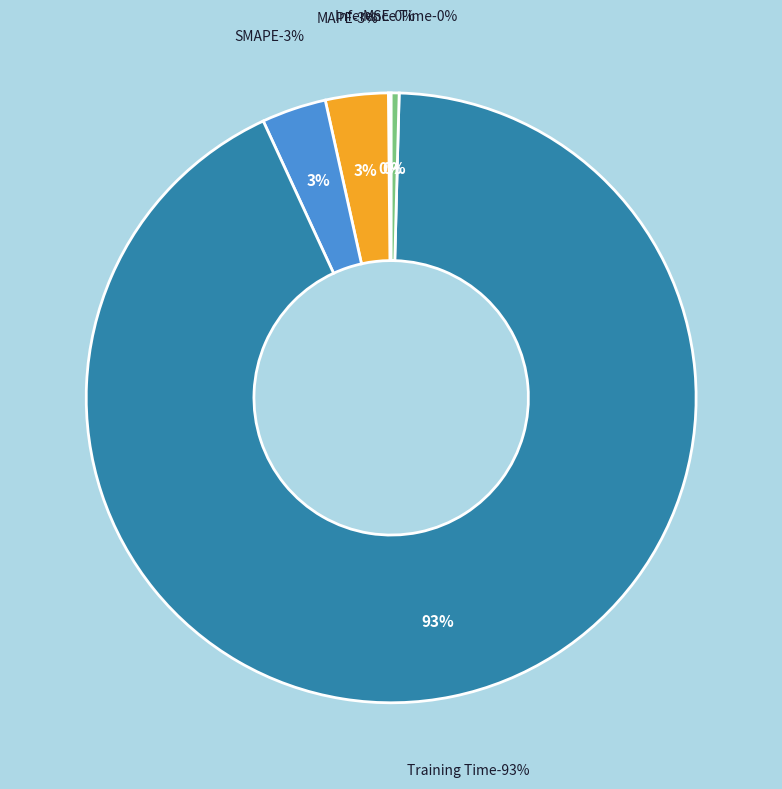

Which category has the biggest portion of the pie?

Training Time